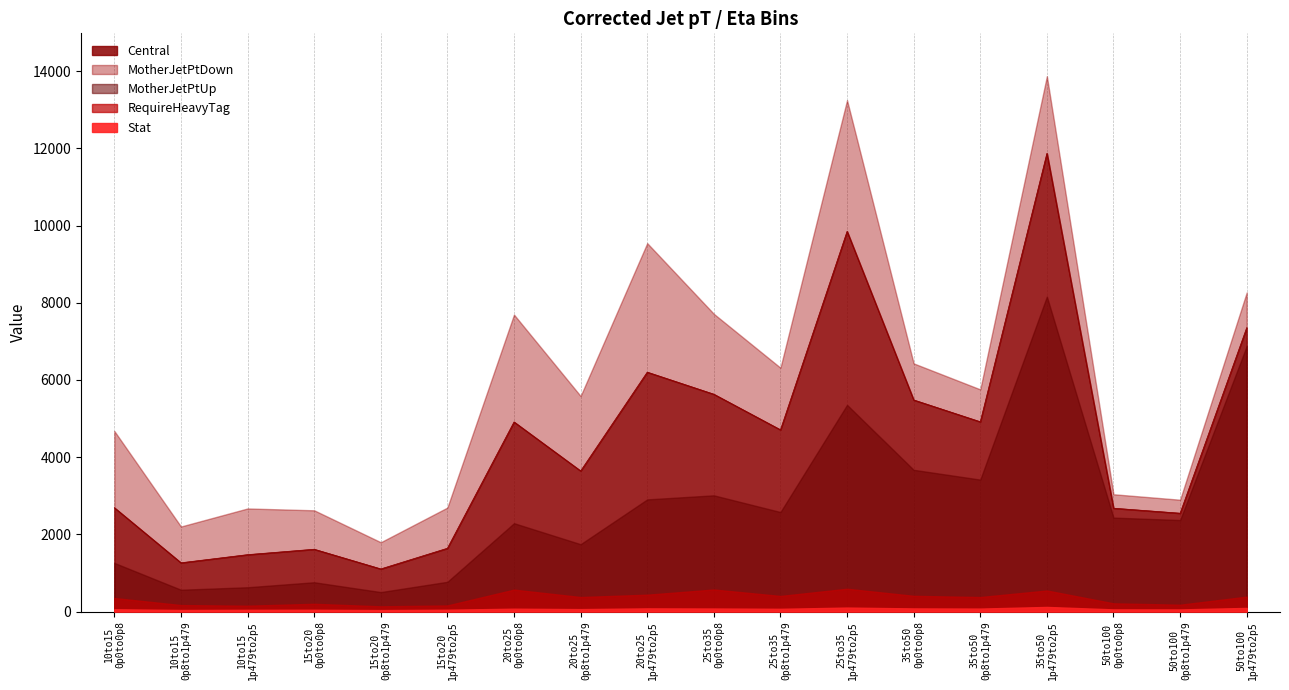

Is the value of Central at ptCorr_15to20_abseta_1p479to2p5 greater than the value of Stat at ptCorr_10to15_abseta_0p0to0p8?

Yes